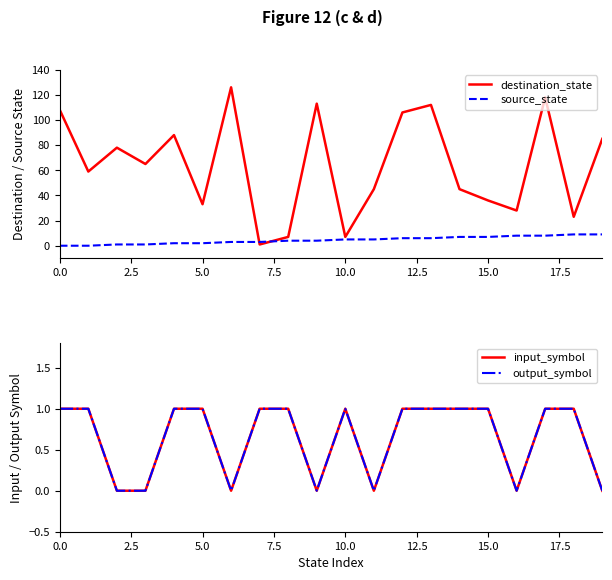

How many output_symbol values are between 0 and 1?

20